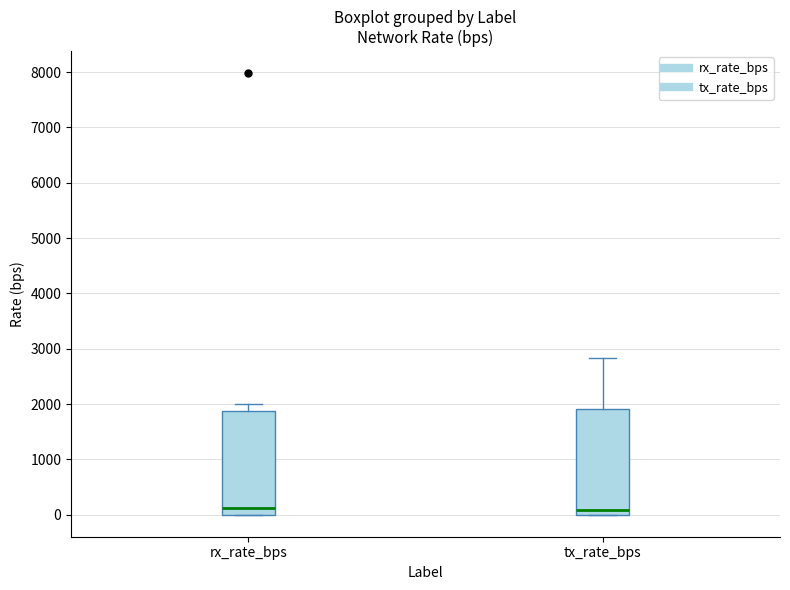

Reading left to right, transcribe this box plot: for each box, give where its median line is, the range the box spans, and where its two whiskers end, as read against the y-axis. The values are not printed on the chart, so give them approximately, as read against the axis.

rx_rate_bps: median 100, box 0 to 1900, whiskers 0 to 2000
tx_rate_bps: median 100, box 0 to 1900, whiskers 0 to 2800